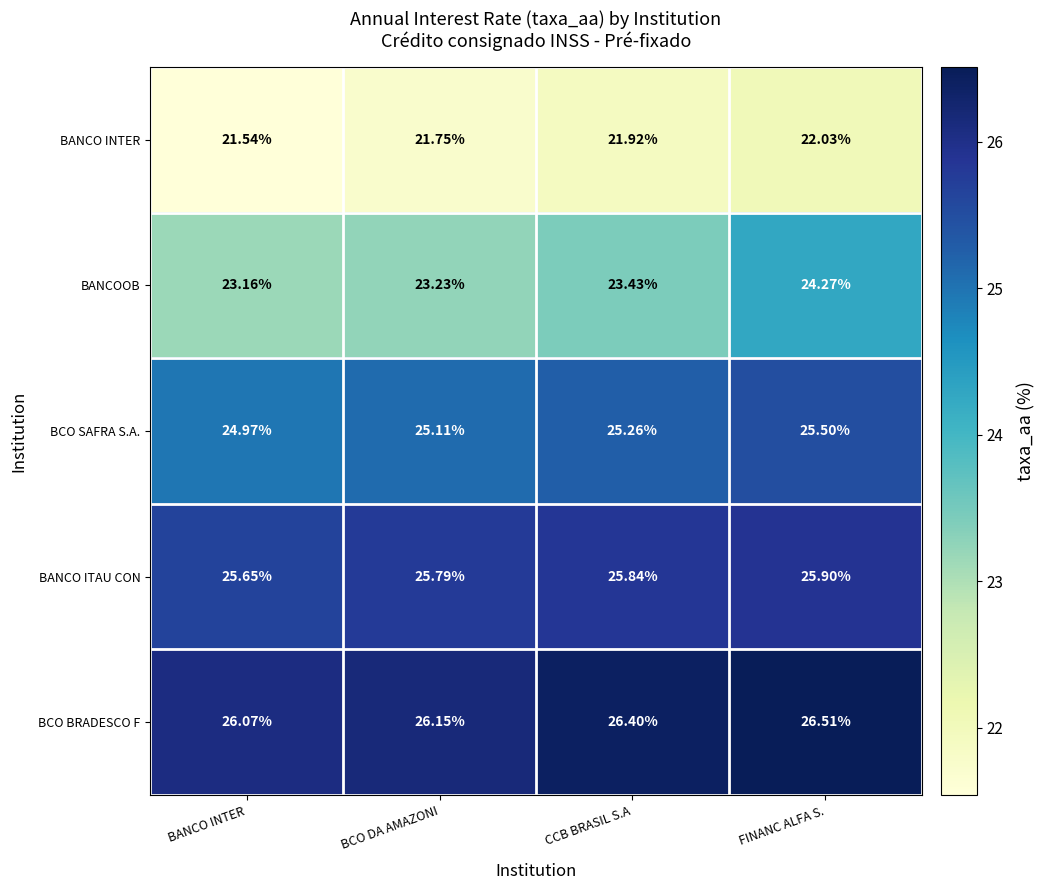

Where is BANCO INTER nearest to the value 21?

BANCO INTER